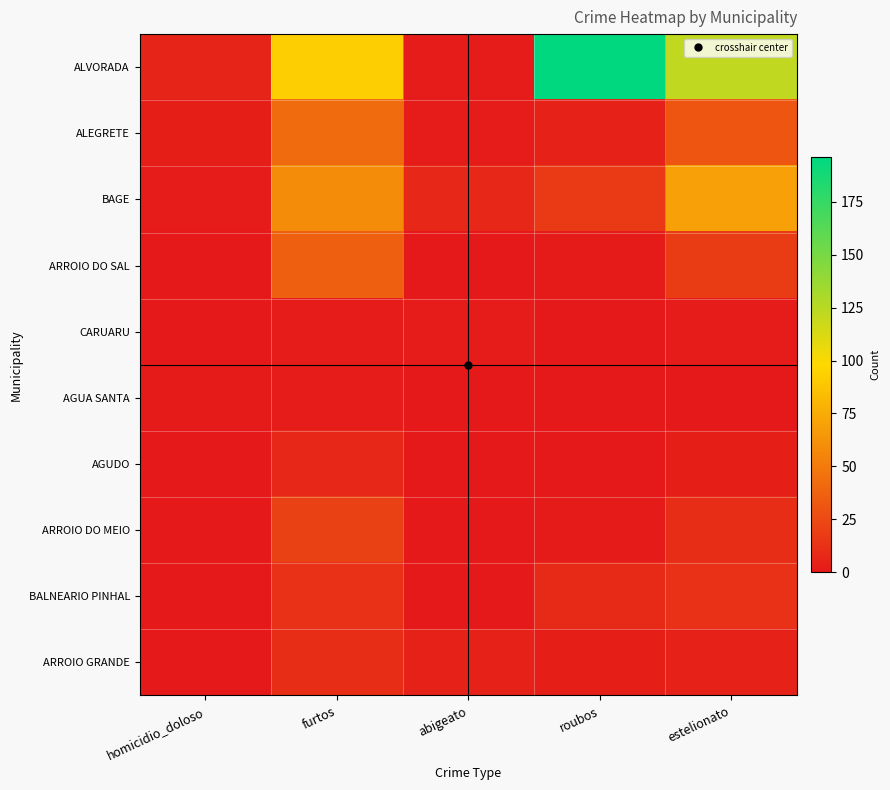

Reading left to right, transcribe all the data shown in this chart.

ALVORADA: homicidio_doloso=6	furtos=93	abigeato=2	roubos=196	estelionato=122
ALEGRETE: homicidio_doloso=3	furtos=42	abigeato=2	roubos=4	estelionato=31
BAGE: homicidio_doloso=2	furtos=59	abigeato=7	roubos=17	estelionato=69
ARROIO DO SAL: homicidio_doloso=0	furtos=36	abigeato=0	roubos=1	estelionato=18
CARUARU: homicidio_doloso=0	furtos=2	abigeato=2	roubos=0	estelionato=2
AGUA SANTA: homicidio_doloso=1	furtos=2	abigeato=0	roubos=0	estelionato=0
AGUDO: homicidio_doloso=0	furtos=7	abigeato=0	roubos=0	estelionato=3
ARROIO DO MEIO: homicidio_doloso=0	furtos=21	abigeato=0	roubos=1	estelionato=10
BALNEARIO PINHAL: homicidio_doloso=0	furtos=13	abigeato=0	roubos=9	estelionato=13
ARROIO GRANDE: homicidio_doloso=0	furtos=10	abigeato=4	roubos=3	estelionato=5